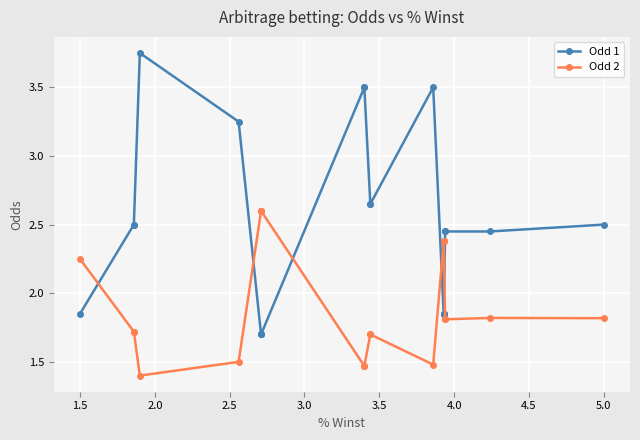

Which series has the largest total across all categories?

Odd 1